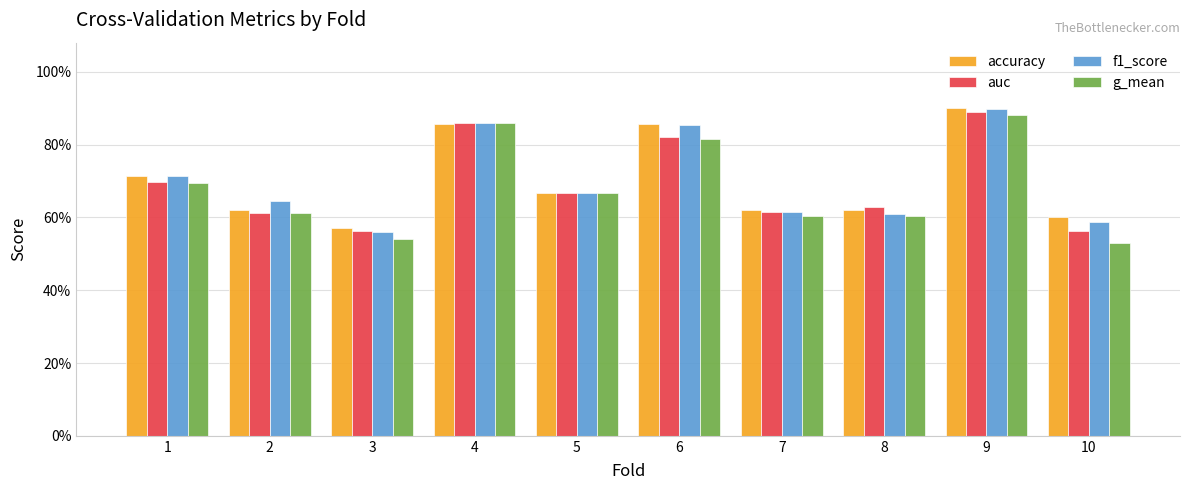

Reading left to right, extract all data points from this chart.

accuracy: 0.7	0.6	0.6	0.9	0.7	0.9	0.6	0.6	0.9	0.6
auc: 0.7	0.6	0.6	0.9	0.7	0.8	0.6	0.6	0.9	0.6
f1_score: 0.7	0.6	0.6	0.9	0.7	0.9	0.6	0.6	0.9	0.6
g_mean: 0.7	0.6	0.5	0.9	0.7	0.8	0.6	0.6	0.9	0.5